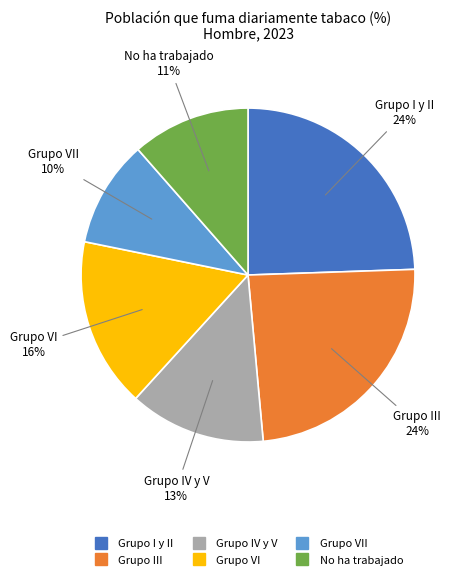

To the nearest percent, what is the difference between the largest and smallest slice percentages?

14%